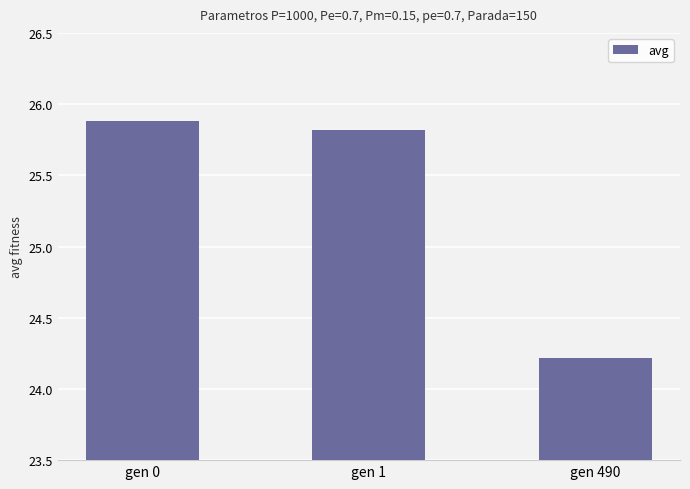

Which label corresponds to the smallest value in the chart?

gen 490